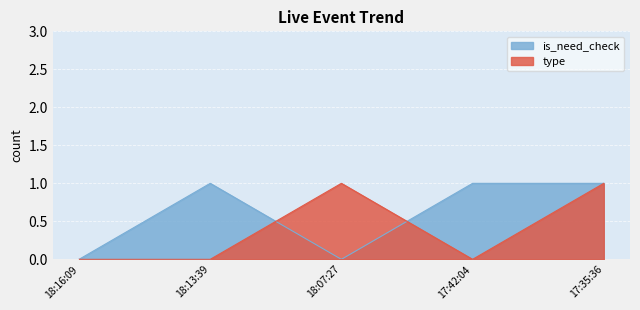

Reading left to right, list all the values displayed in this chart.

type: 0	0	1	0	1
is_need_check: 0	1	0	1	1